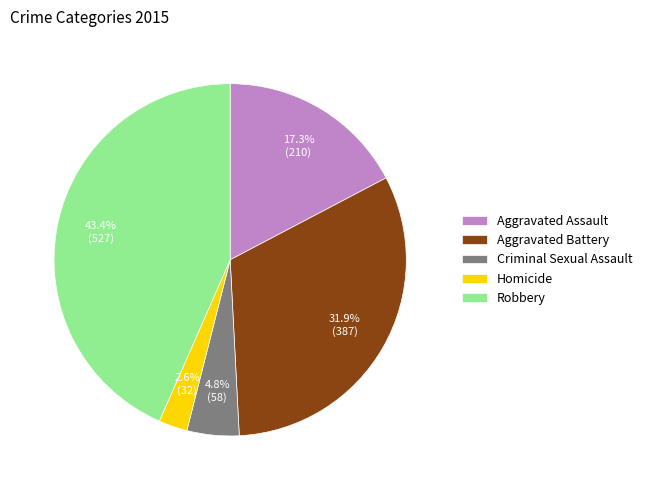

Which slice is the largest?

Robbery